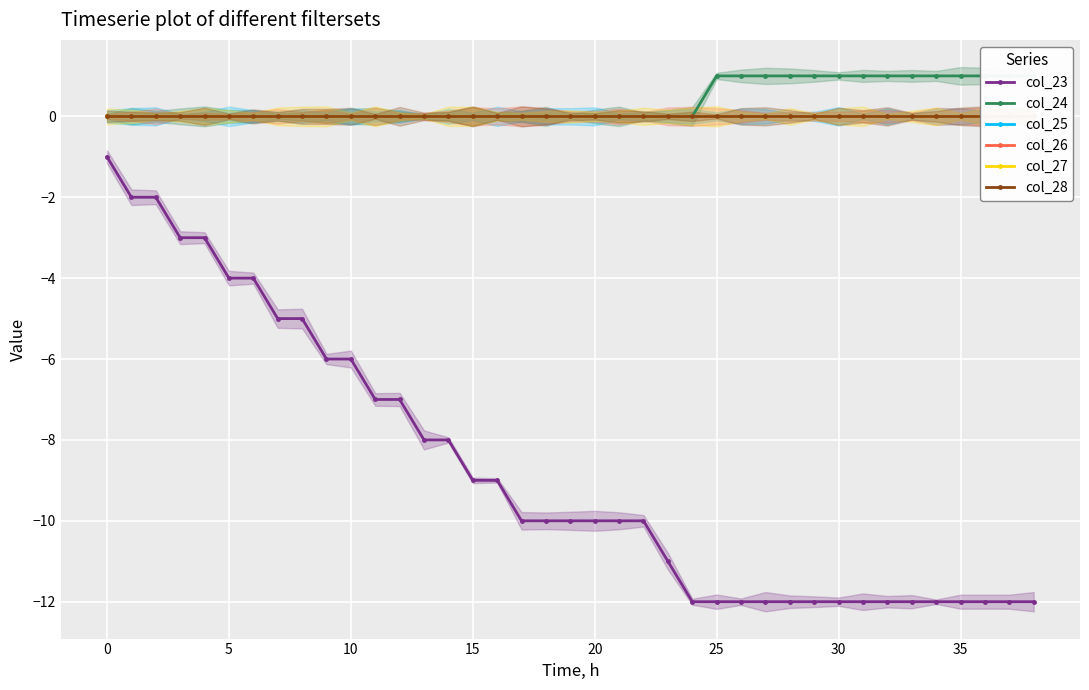

How many data points does each series have?

39